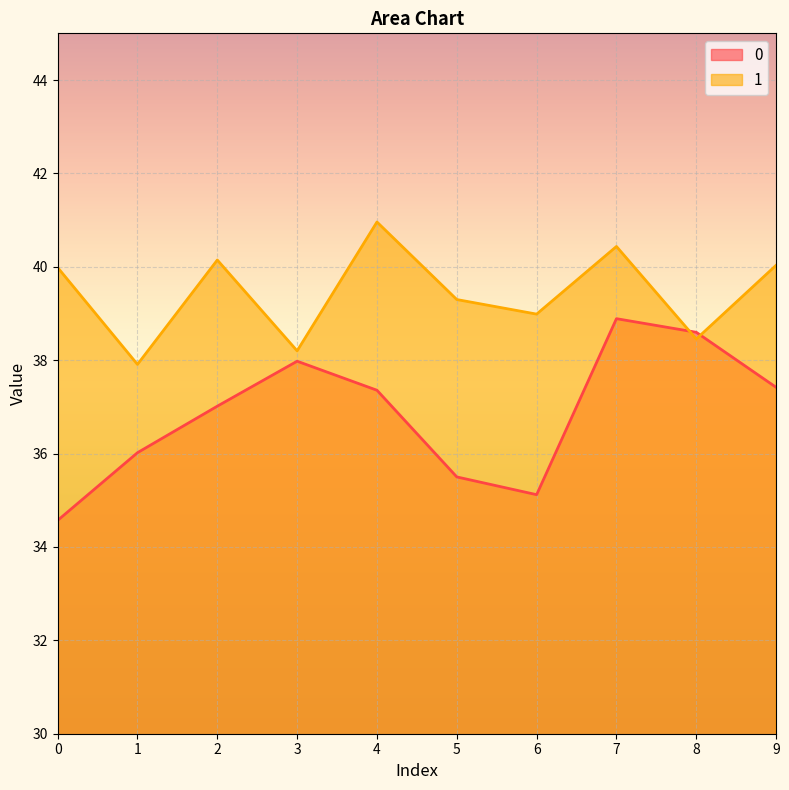

True or false: 0 and 1 intersect in this chart.

True